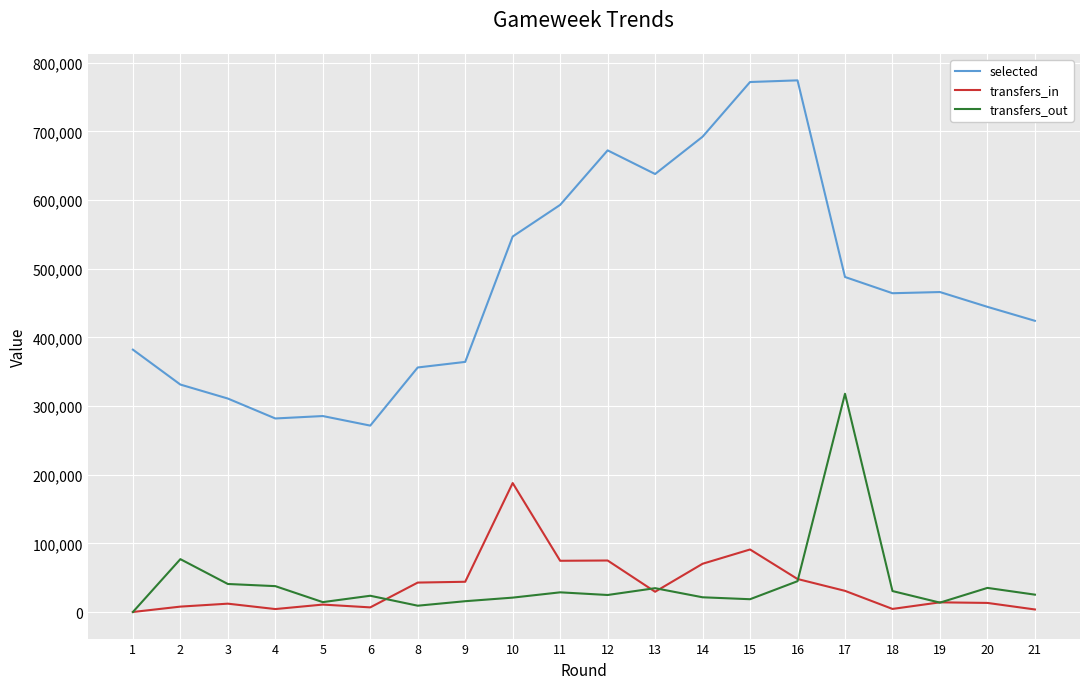

What is the maximum value for transfers_out?

317925